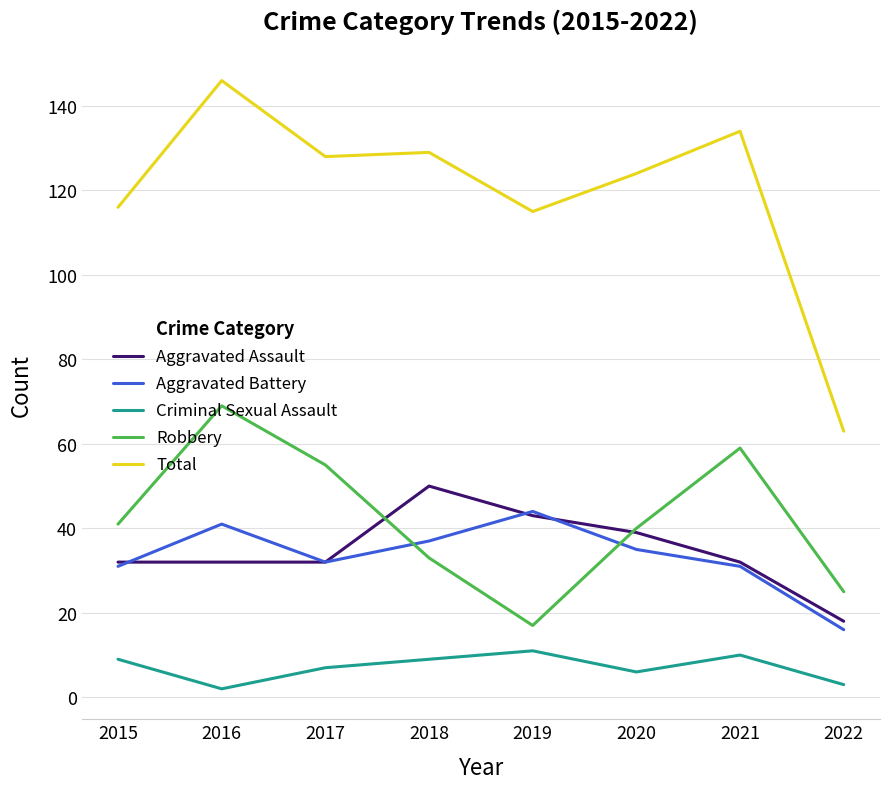

At which label does Total first exceed 128?

2016